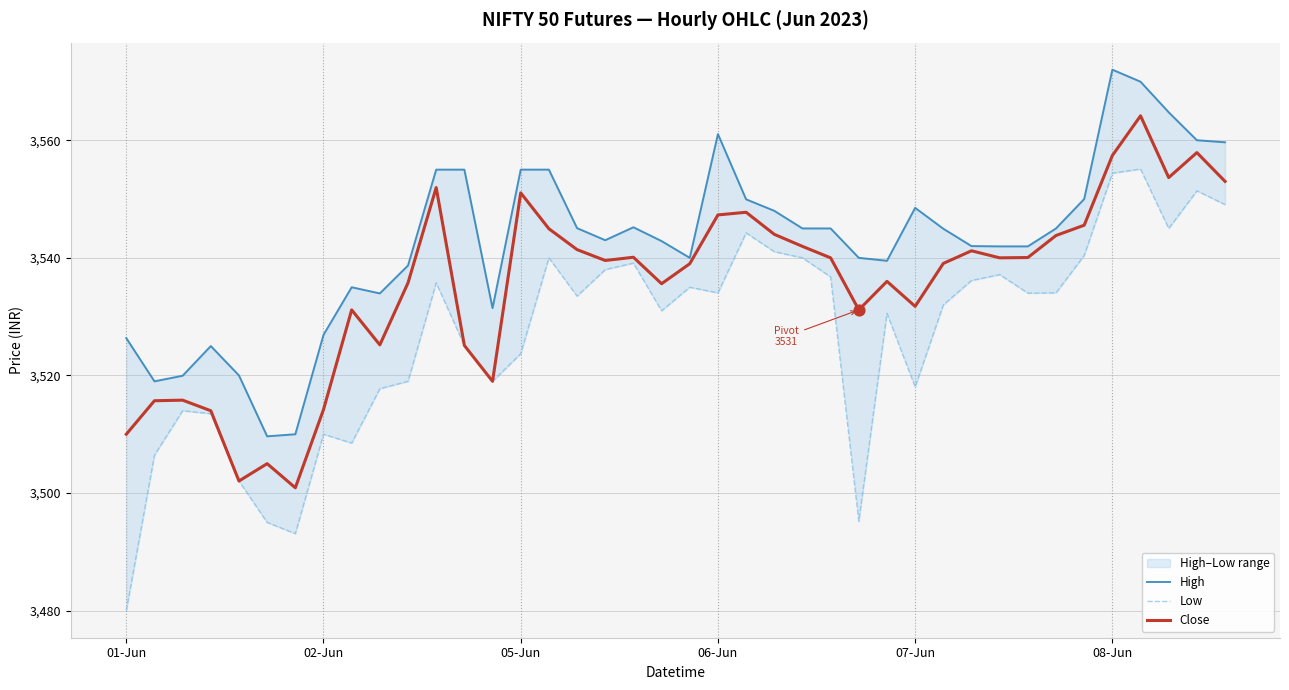

Which series has the largest total across all categories?

High